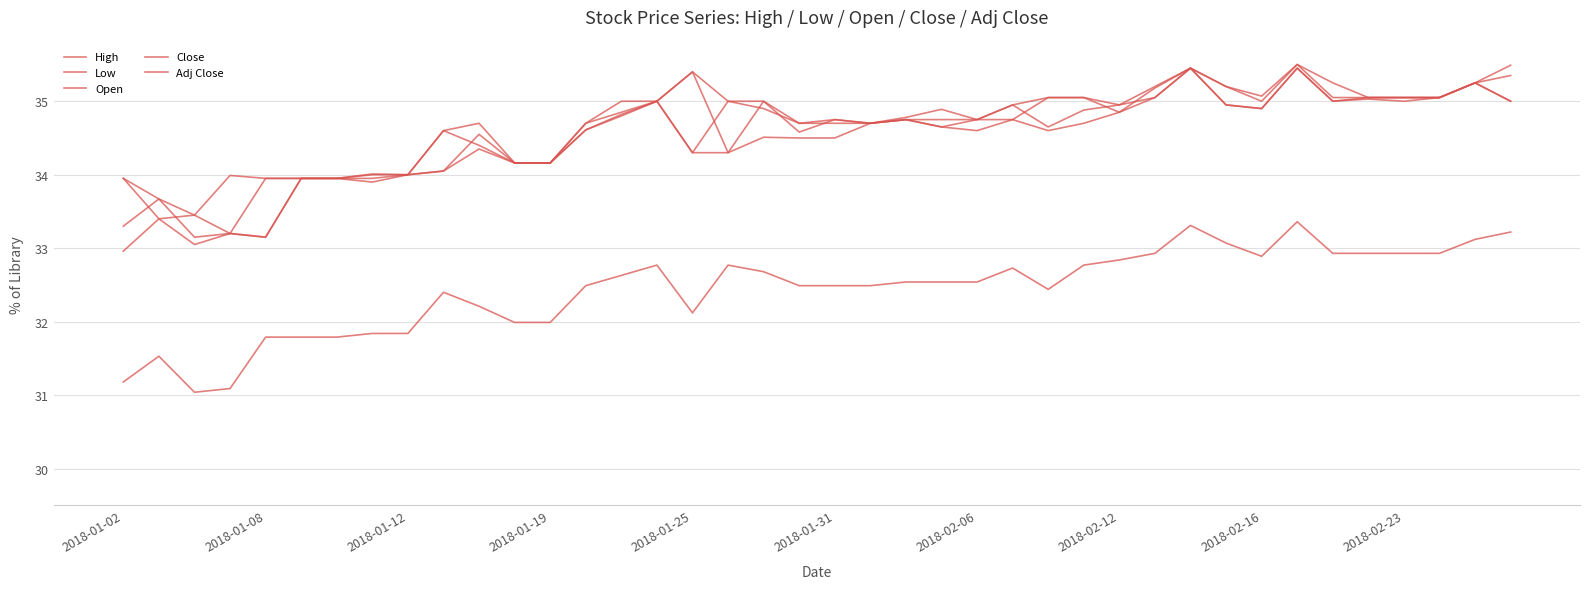

What is the value of the High point at the 33rd from the left?

35.1